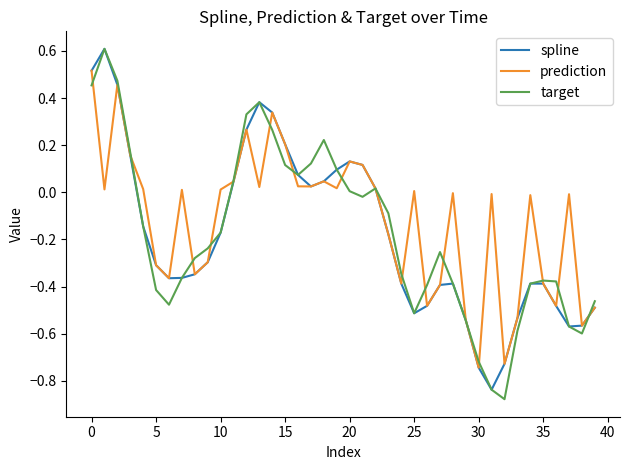

What is the greatest value displayed?

0.6